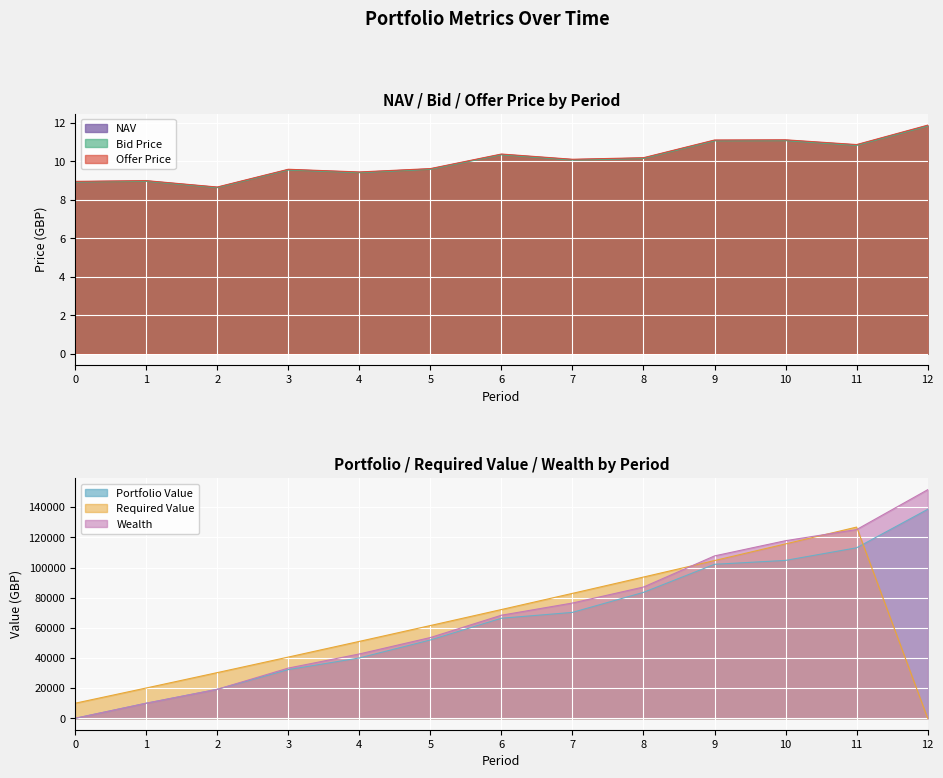

What is the difference between the second highest and second lowest values in the Bid Price series?

2.2